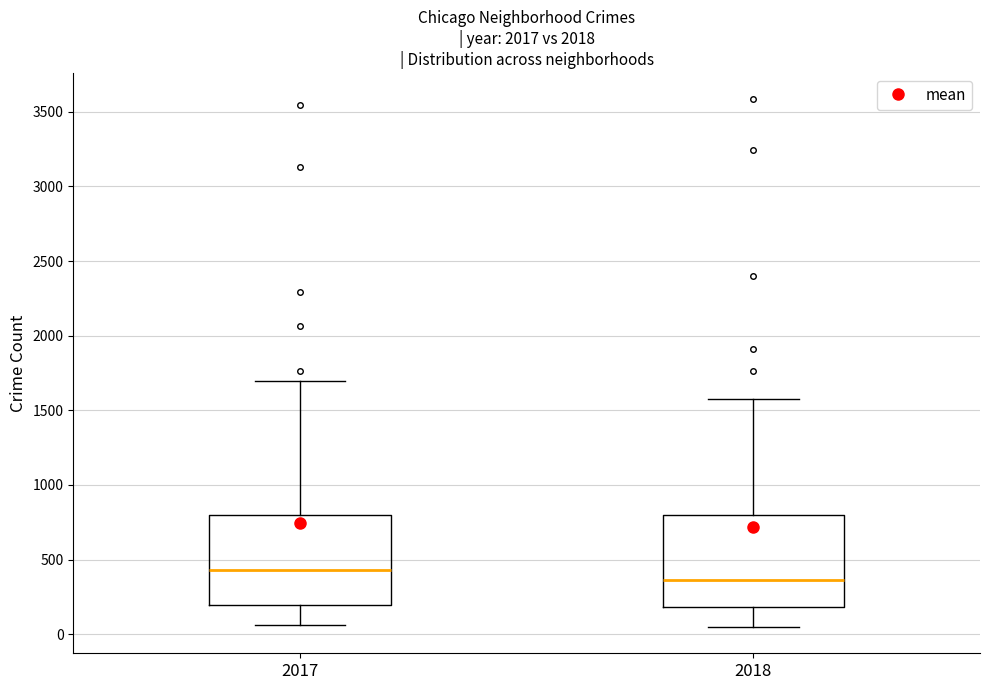

Which box has the highest median line?

2017